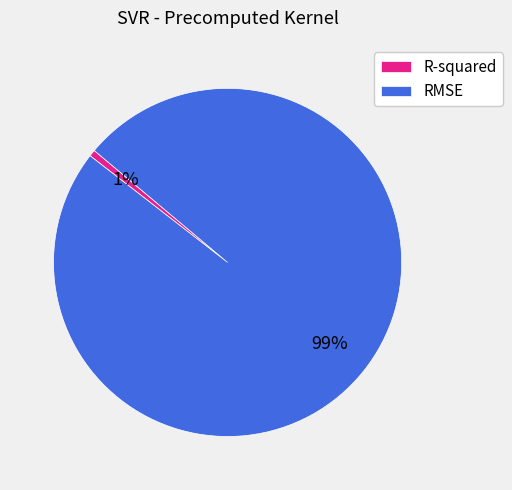

How many slices are in this pie chart?

2